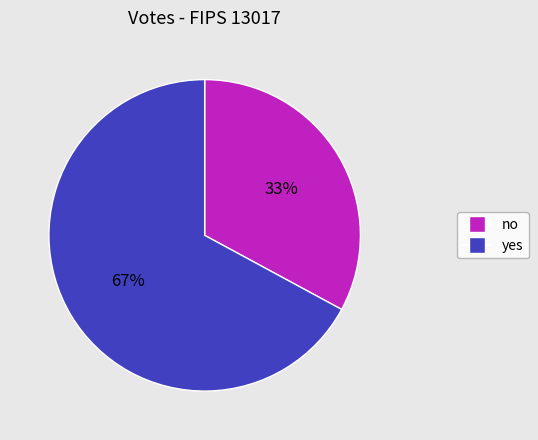

To the nearest percent, what is the average slice percentage?

50%